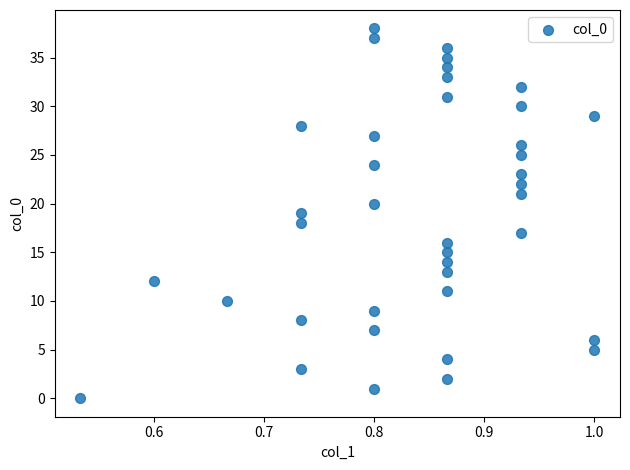

What is the range of Y values (max minus min)?

38